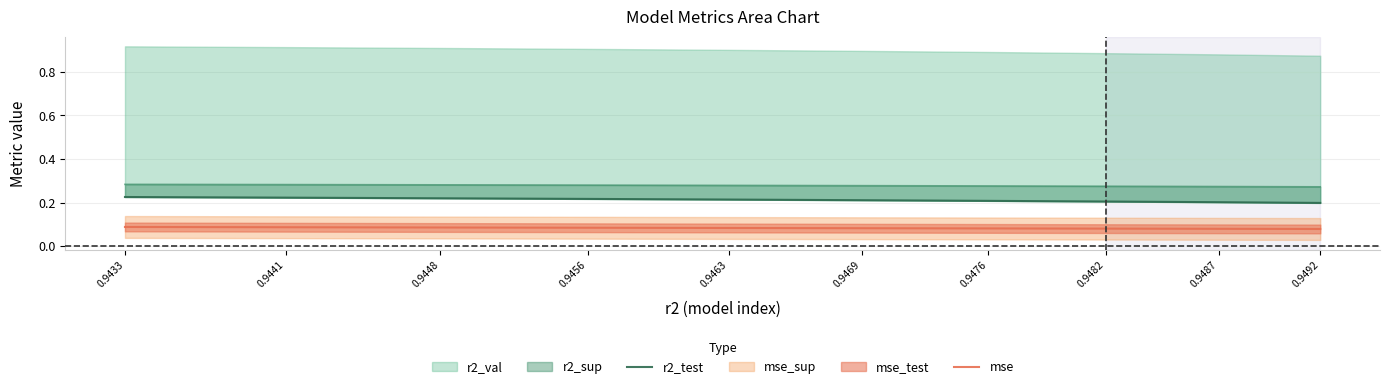

List the labels in order of r2_test value, largest first.

0.9433, 0.9441, 0.9448, 0.9456, 0.9463, 0.9469, 0.9476, 0.9482, 0.9487, 0.9492